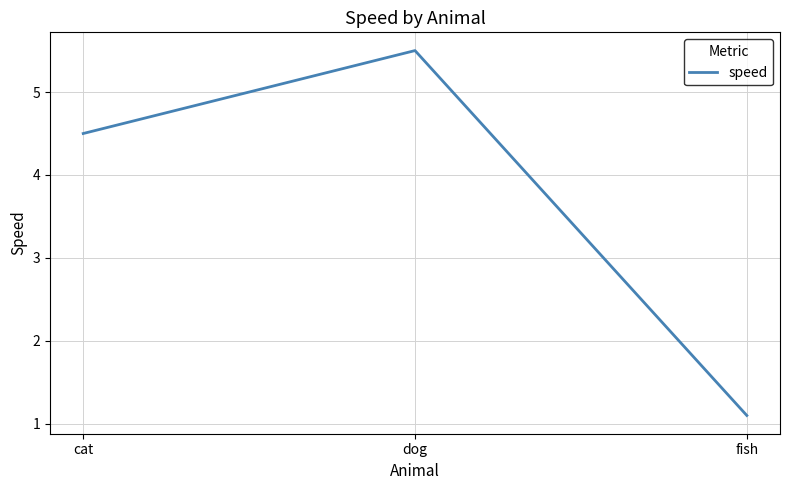

Does the chart have visible grid lines?

Yes